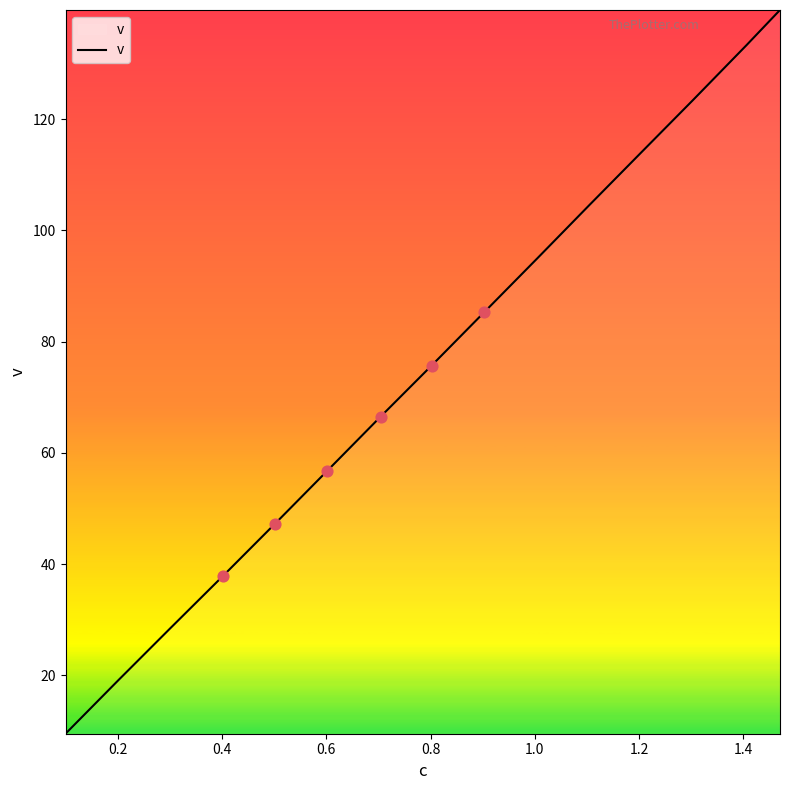

What is the smallest value displayed?

9.5